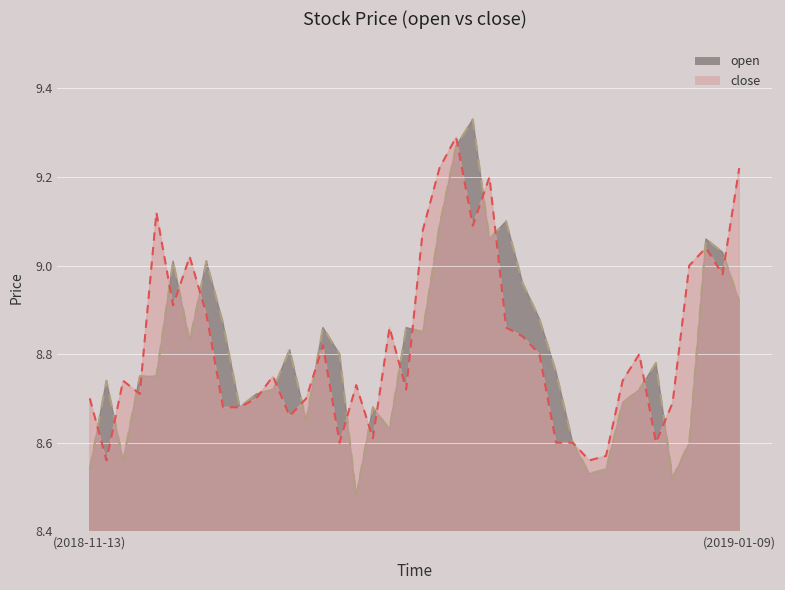

How many lines are shown in the chart?

2